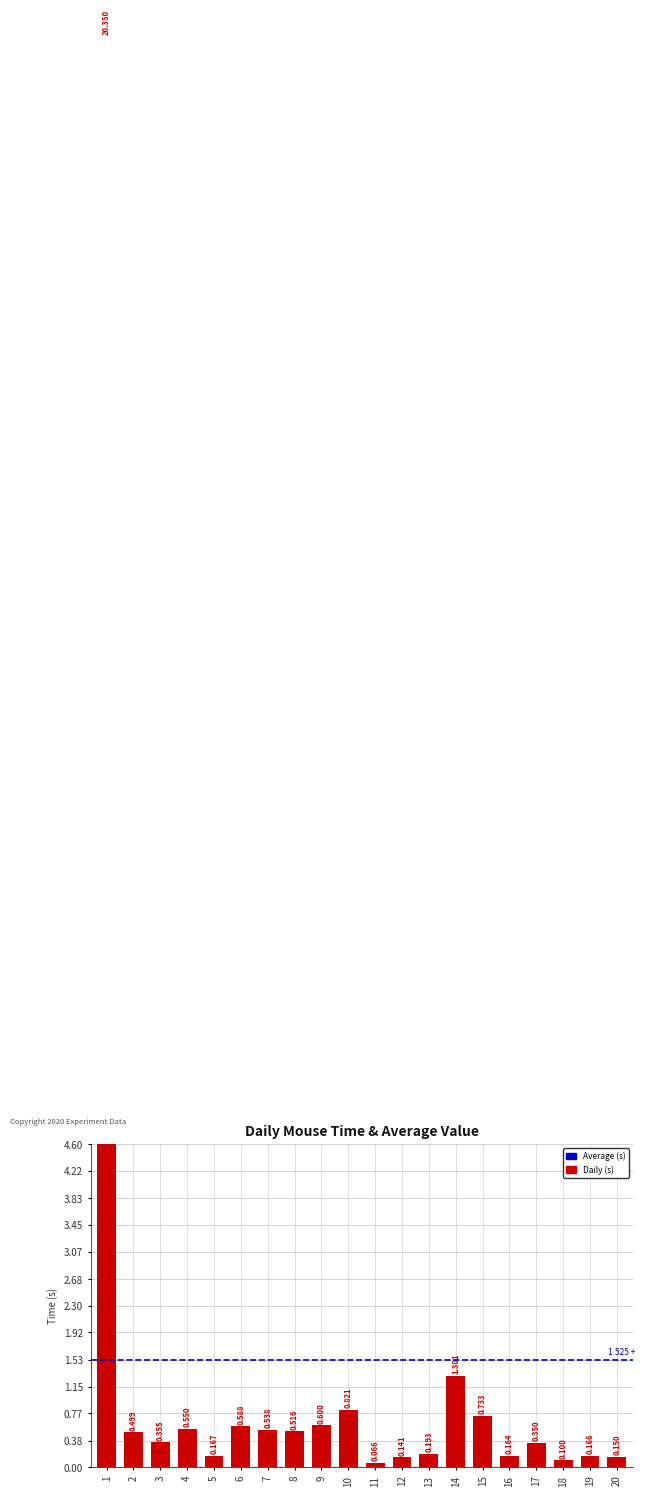

Reading left to right, transcribe all the data shown in this chart.

20.4	0.5	0.4	0.5	0.2	0.6	0.5	0.5	0.6	0.8	0.1	0.1	0.2	1.3	0.7	0.2	0.3	0.1	0.2	0.1